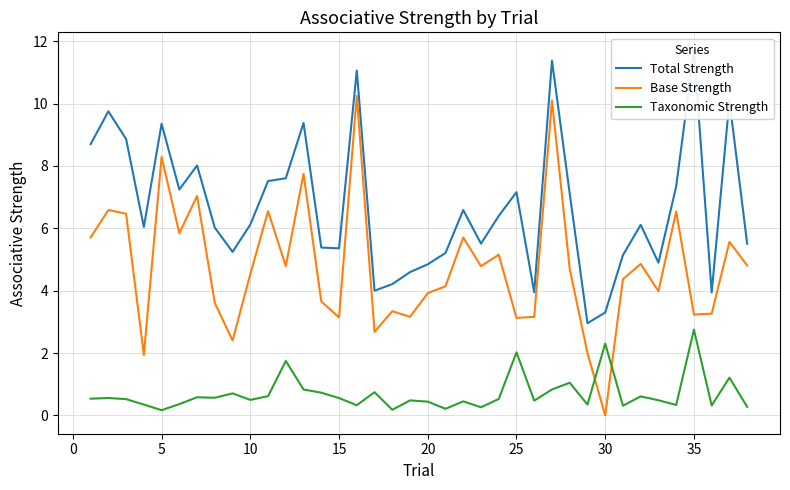

At how many categories does at least one series exceed 11?

3